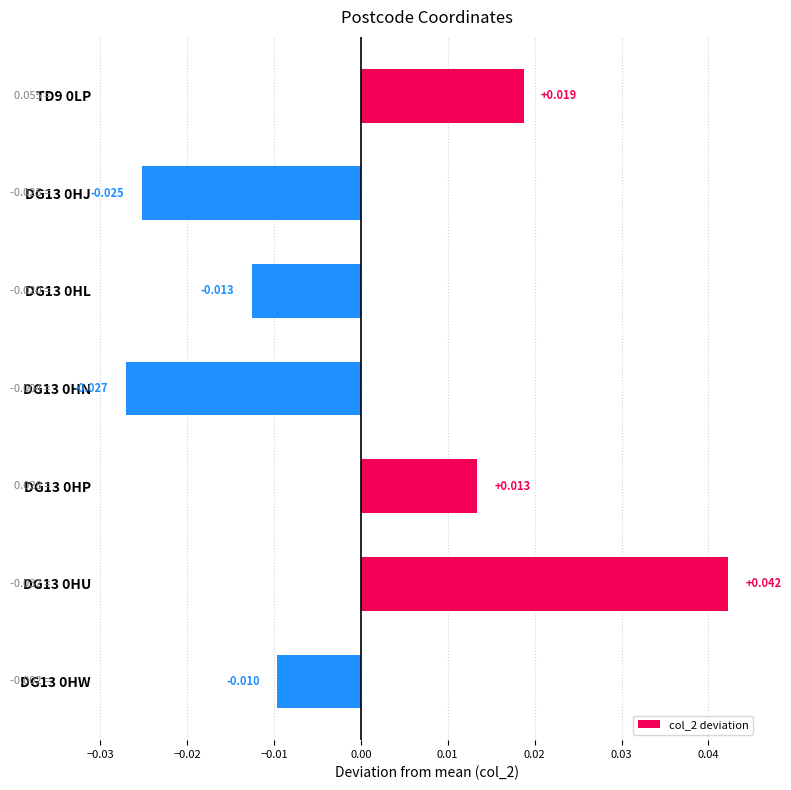

How many values are below zero?

4